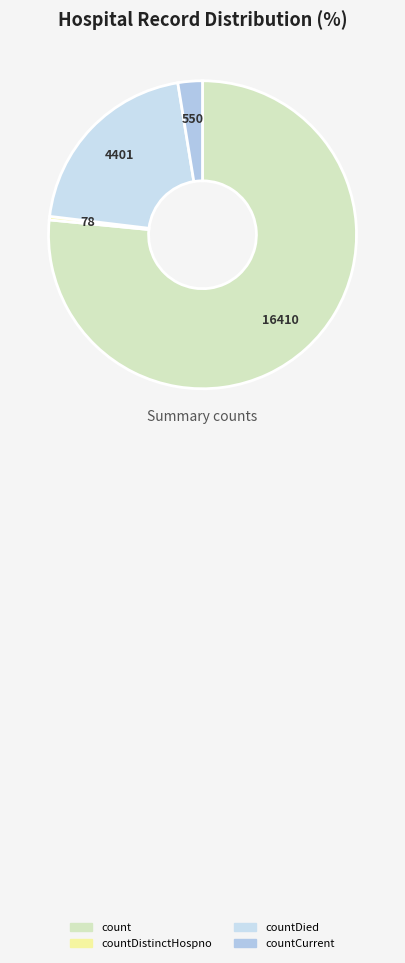

Is there a majority slice in this chart?

Yes